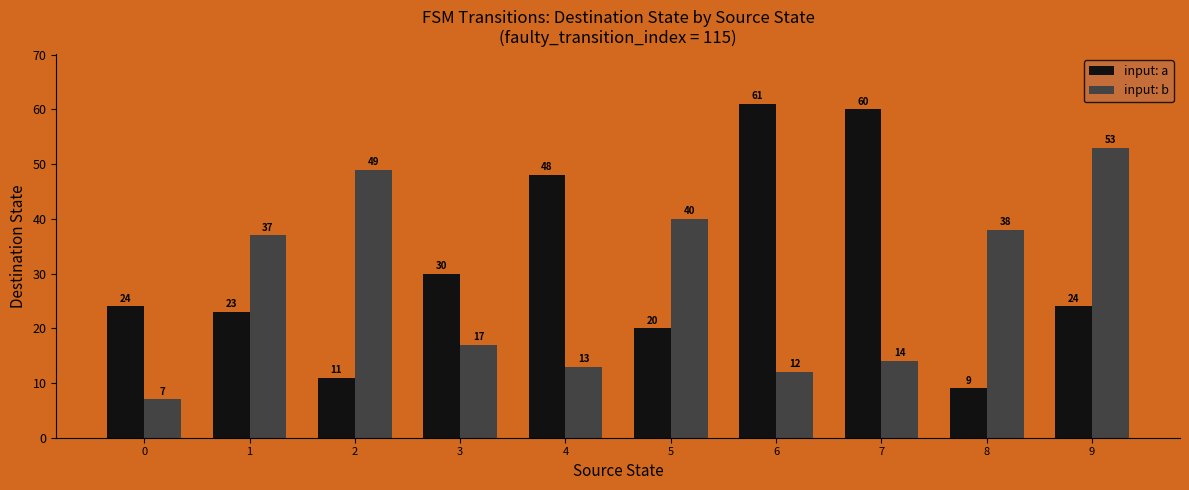

At 5, list the series in order from largest to smallest.

input: b, input: a